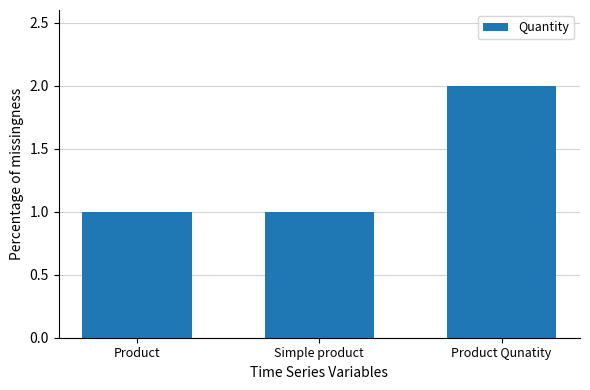

What is the label of the 2nd bar from the left?

Simple product